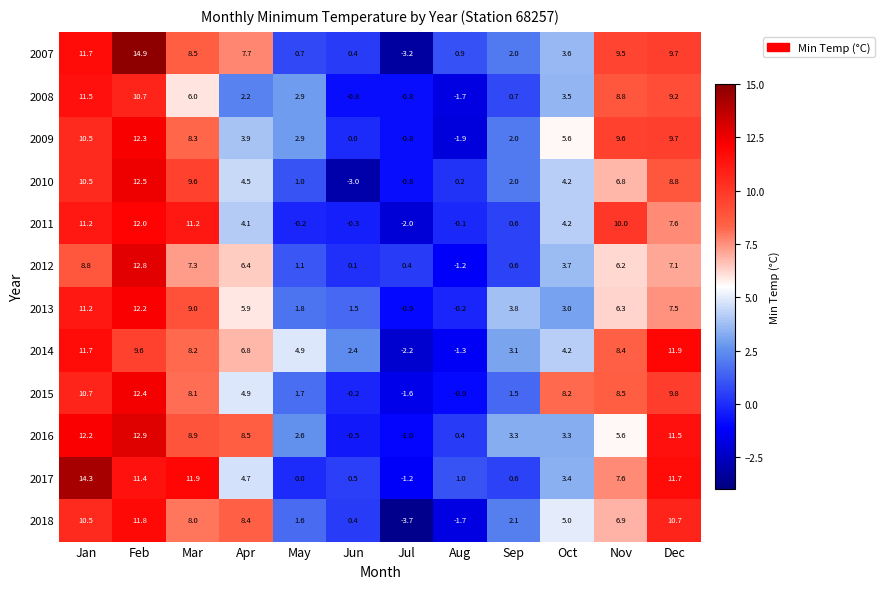

The value of 2010 at Apr is 6.0. True or false?

False